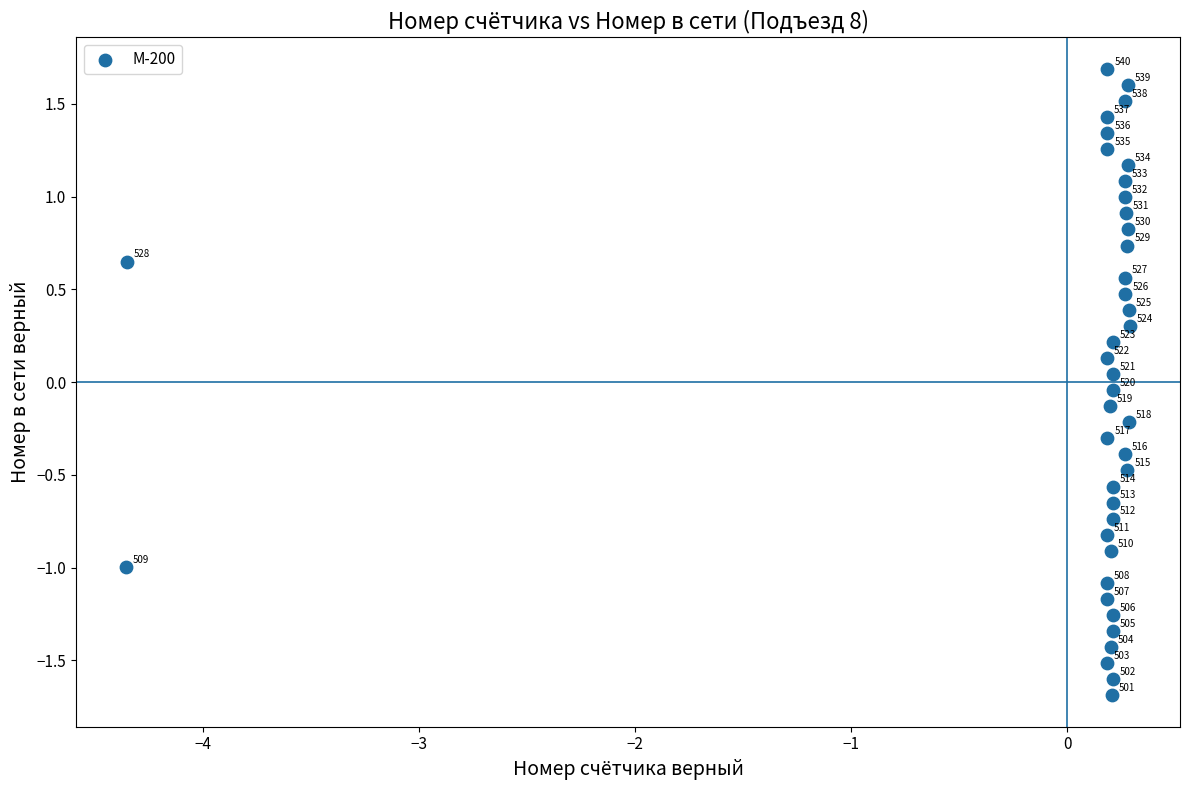

What is the range of Y values (max minus min)?

3.4